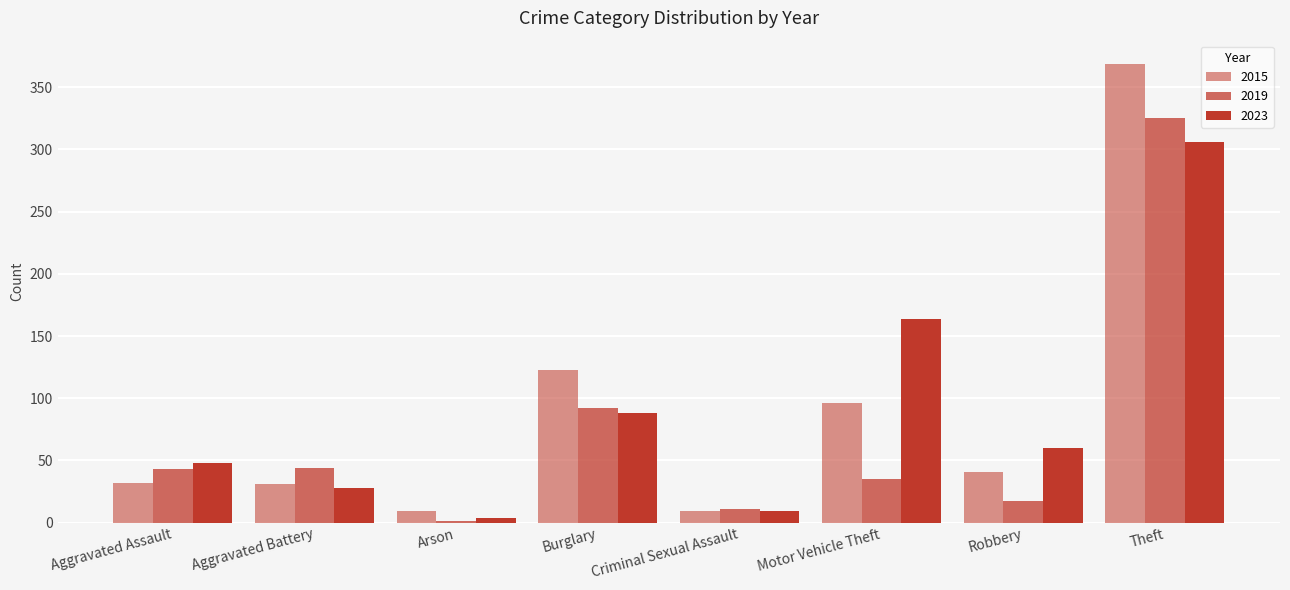

How many categories are shown in the chart?

8